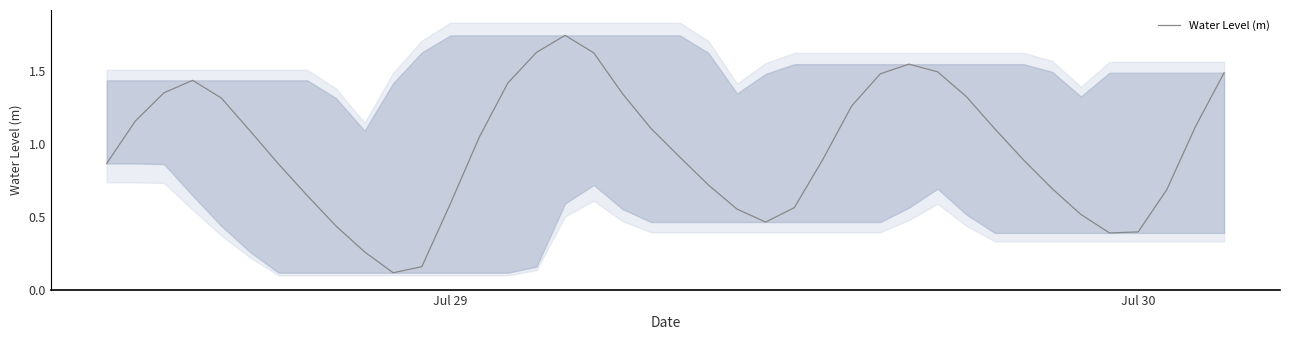

What is the greatest value displayed?

1.7